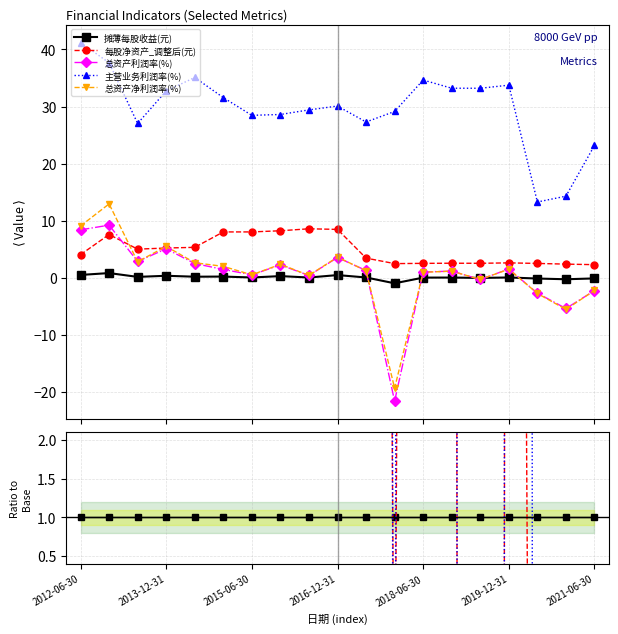

How many data points does each series have?

19